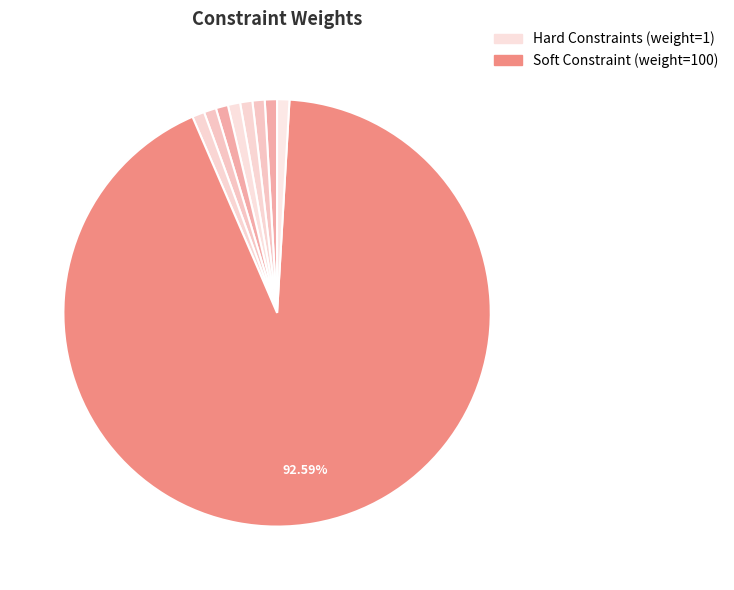

How many slices are in this pie chart?

9